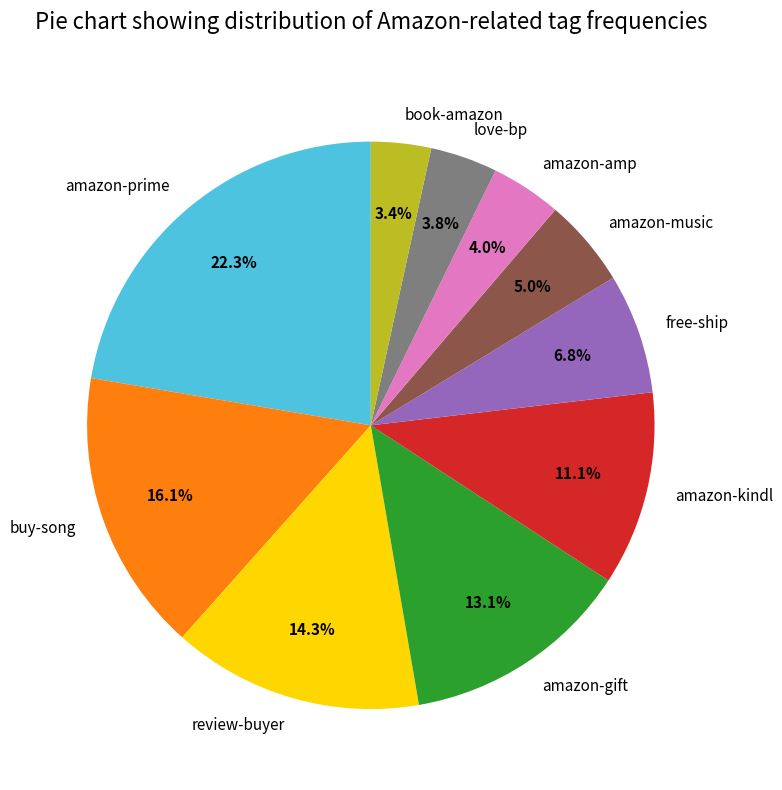

Approximately how many times larger is the value at buy-song compared to amazon-kindl?

1.5